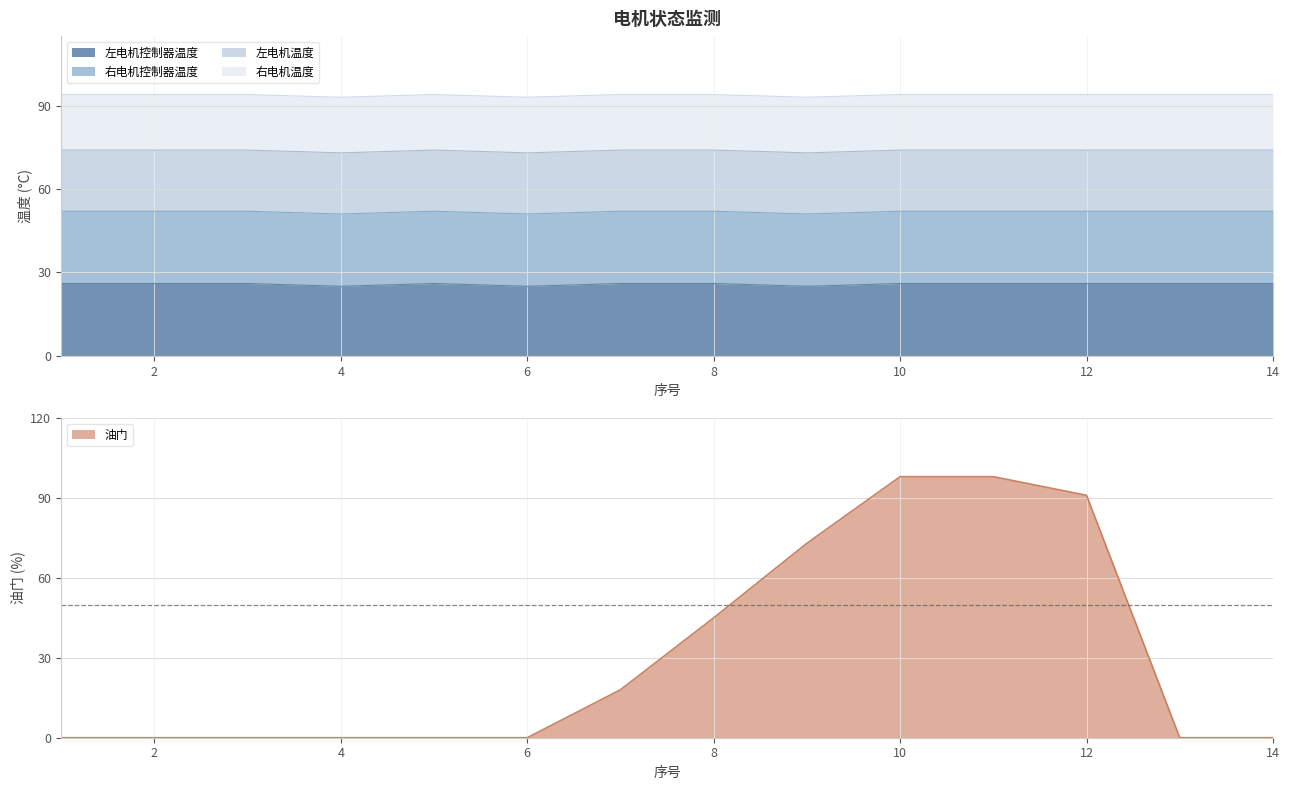

True or false: 右电机控制器温度 has a value of 44 at 9.

False